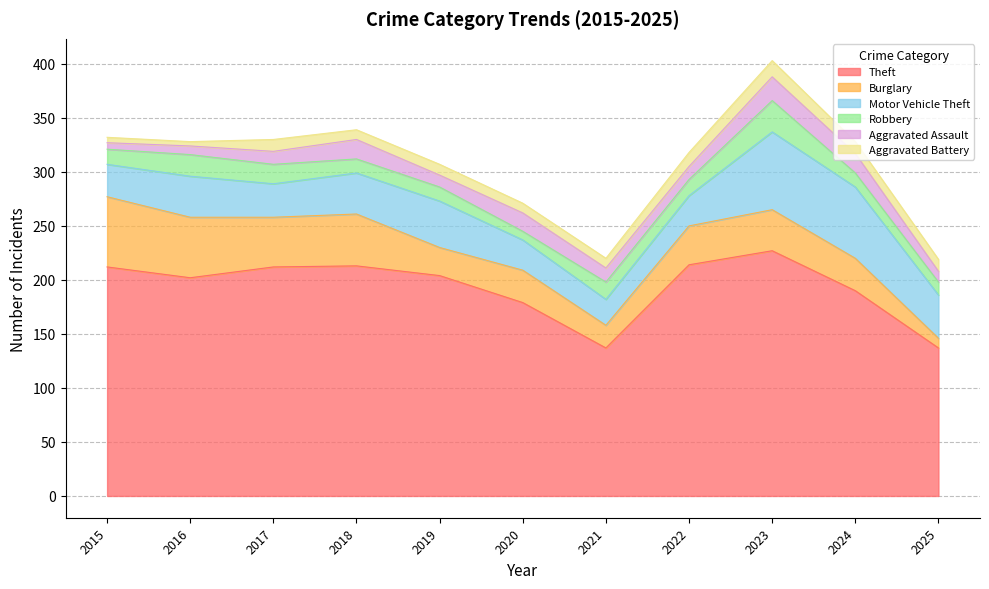

At how many categories does at least one series exceed 142?

9